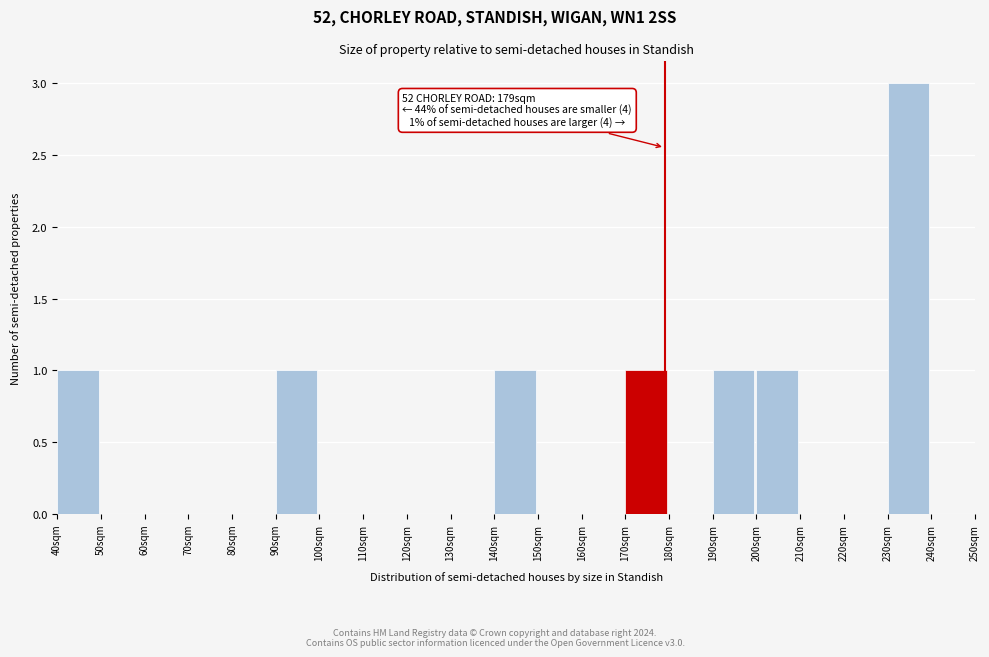

Over which range of the x-axis is the bar tallest?

230 to 240